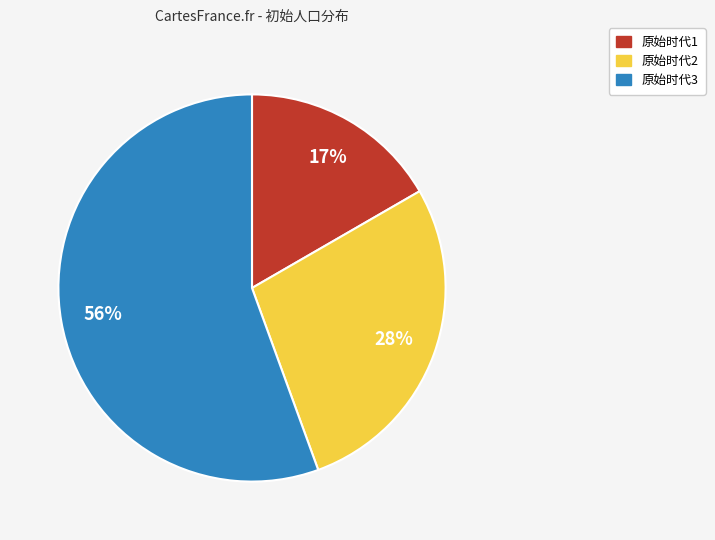

True or false: 原始时代2 accounts for 28% of the total.

True